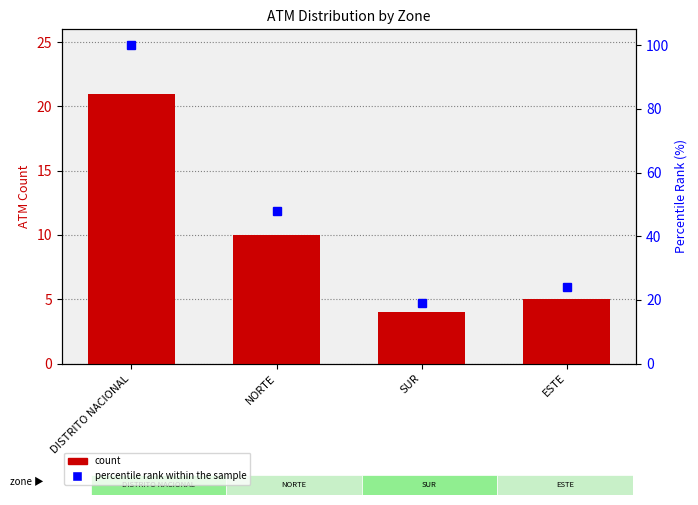

Are the bars horizontal?

No